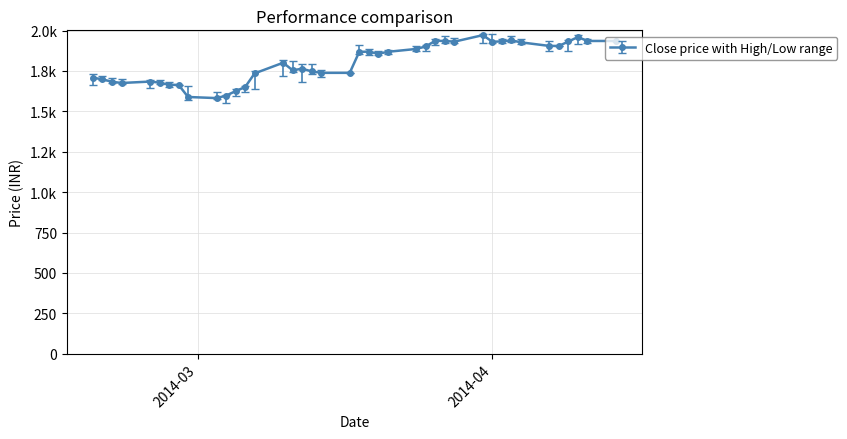

How many points are lower than both their immediate neighbors (excluding endpoints)?

6